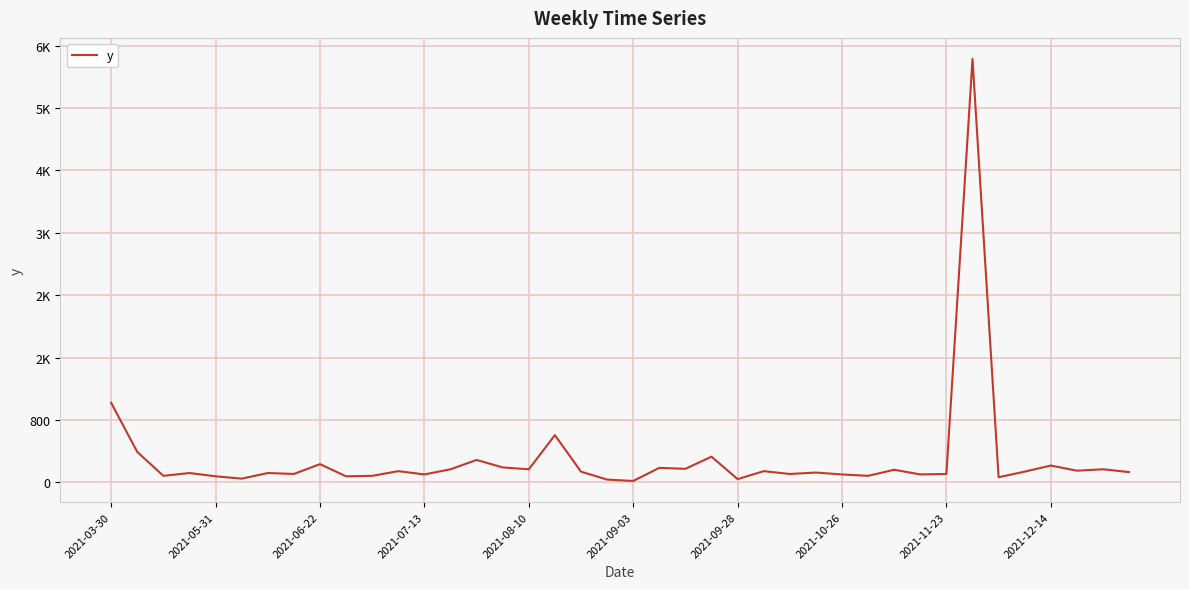

Does the chart display data point markers on the line(s)?

No